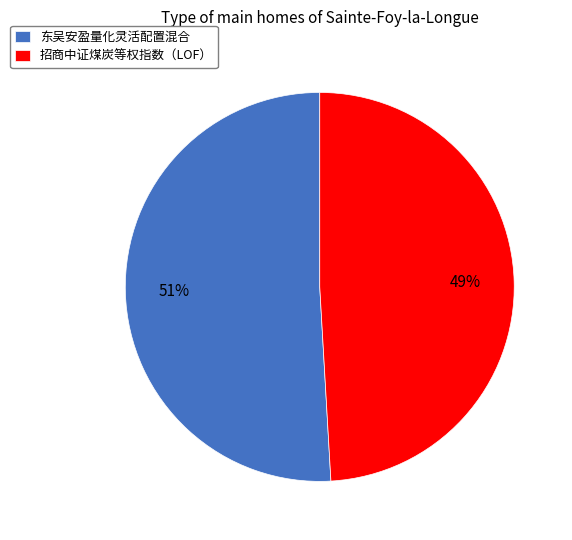

Does any single category account for the majority?

Yes